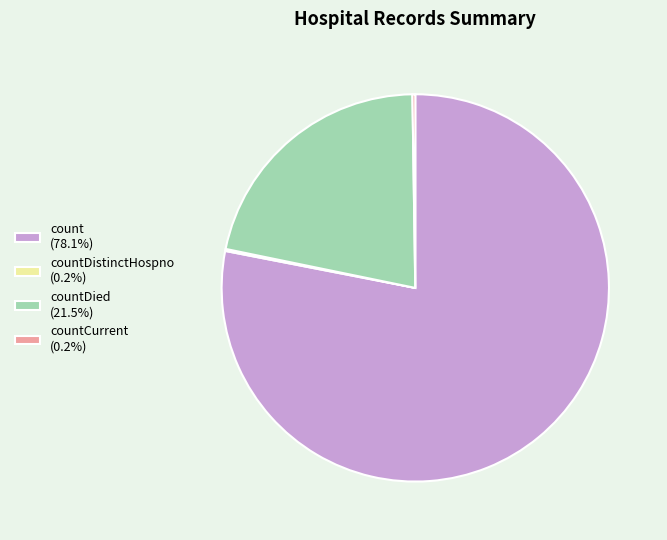

Combined, do countDied (21.5%) and count (78.1%) account for over 50%?

Yes